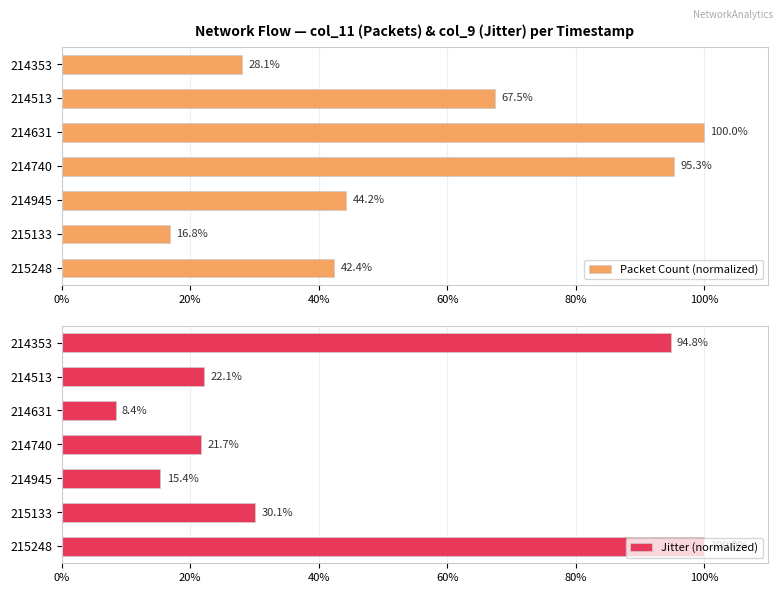

What is the highest value of the Jitter (normalized) series?

100.0